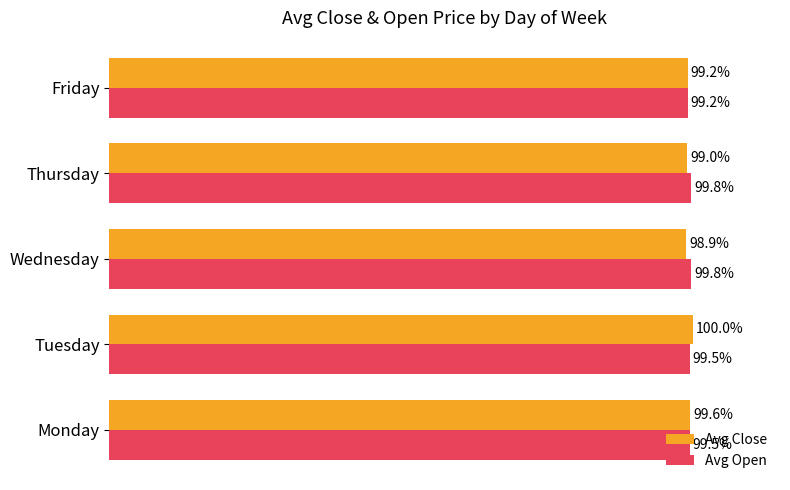

Which series has the largest range (max minus min)?

Avg Close